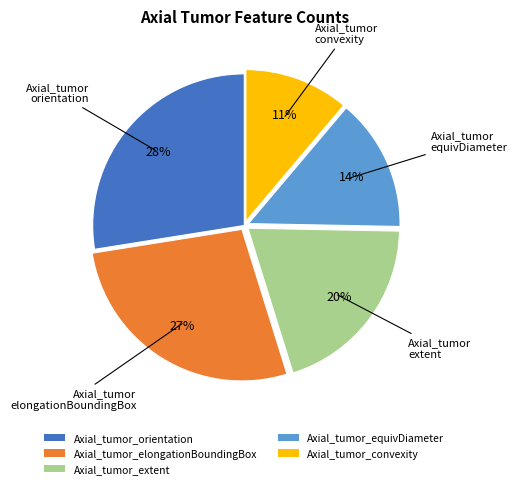

Do Axial_tumor_equivDiameter and Axial_tumor_extent together represent more than half of the pie?

No